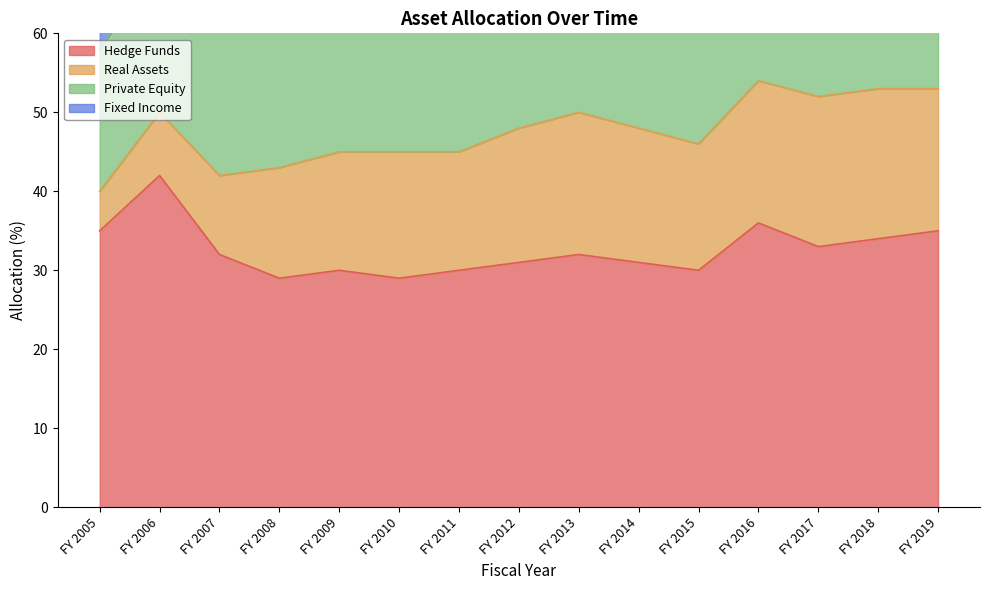

What is the minimum value for Real Assets?

5